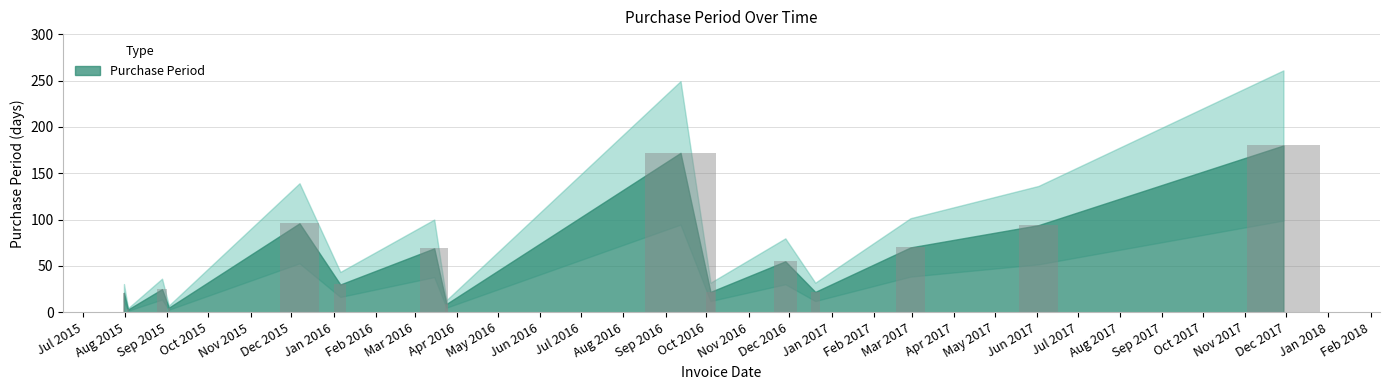

What is the difference between the second highest and minimum values?

169